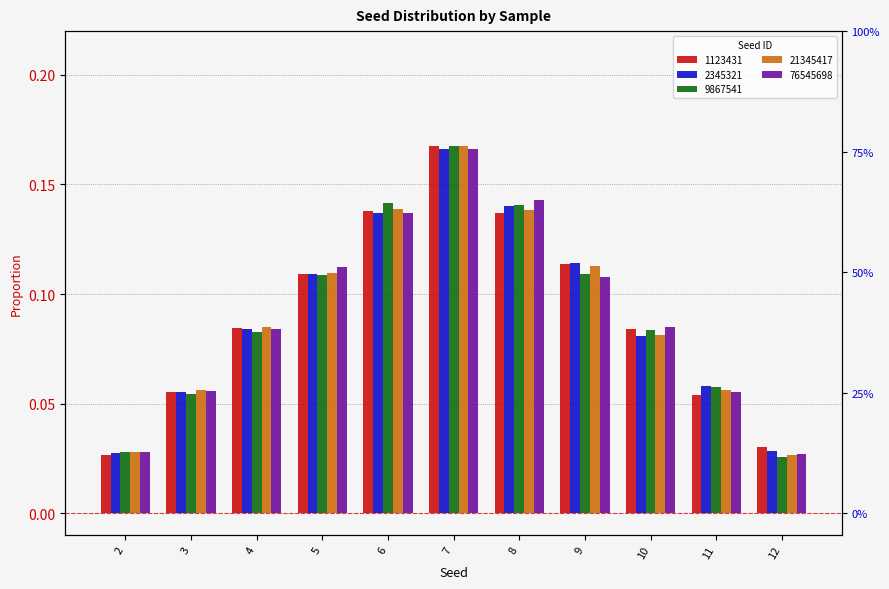

What is the difference between the 2345321 values at 12 and 5?

0.1